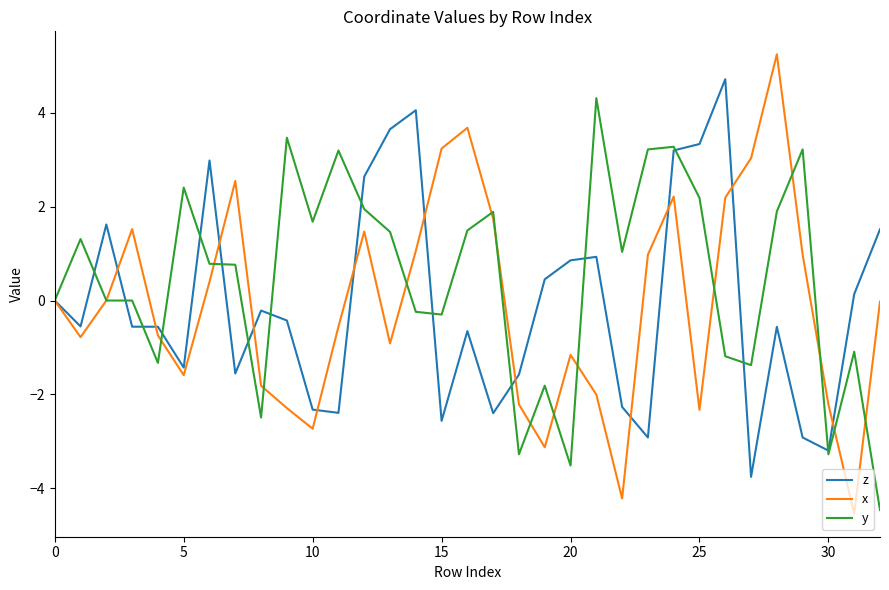

Which series has the largest total across all categories?

y